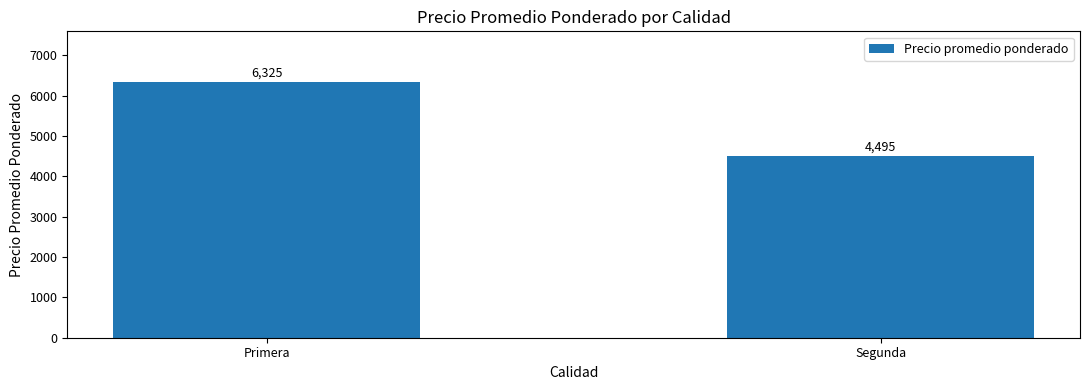

What is the difference between the values at Segunda and Primera?

1830